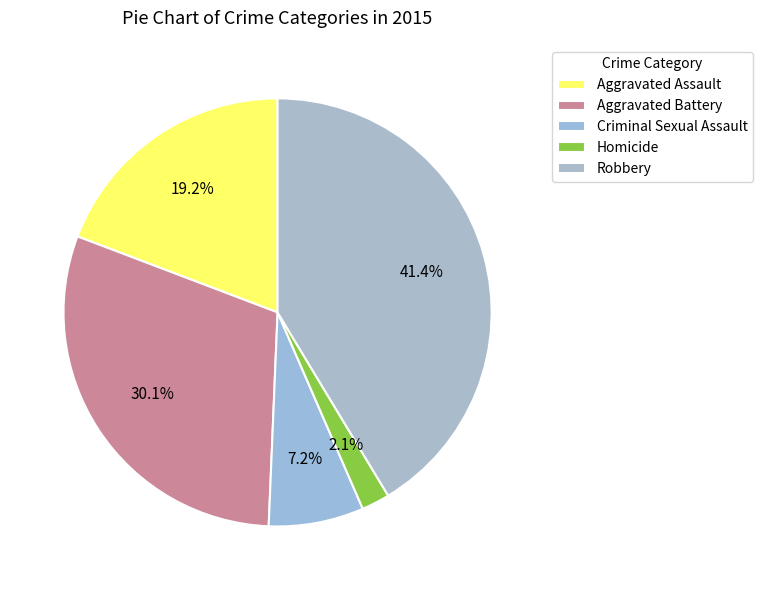

True or false: Homicide accounts for 1% of the total.

False